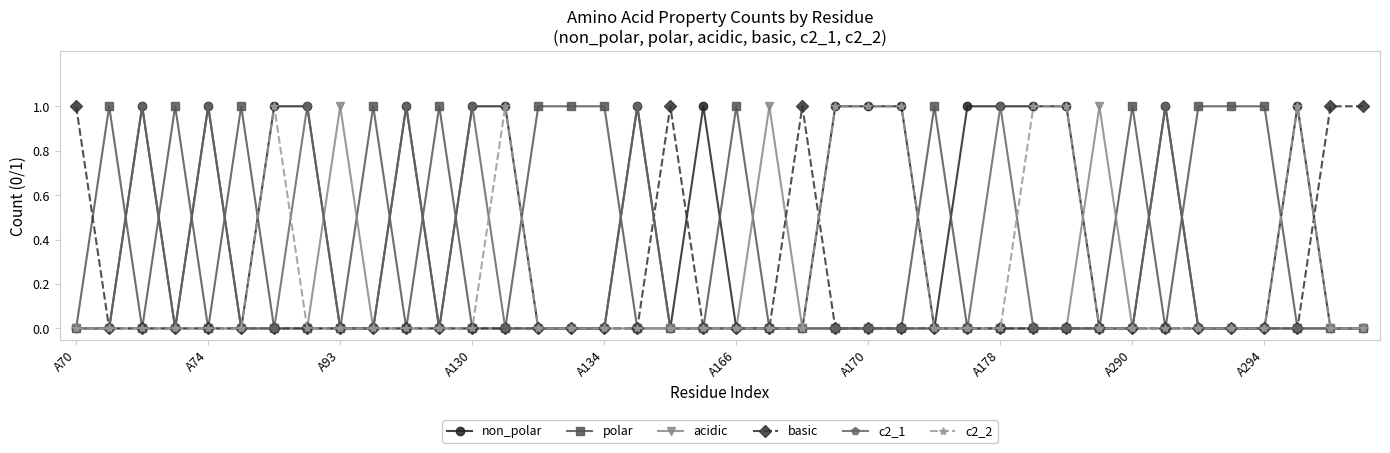

Which series has the largest total across all categories?

non_polar